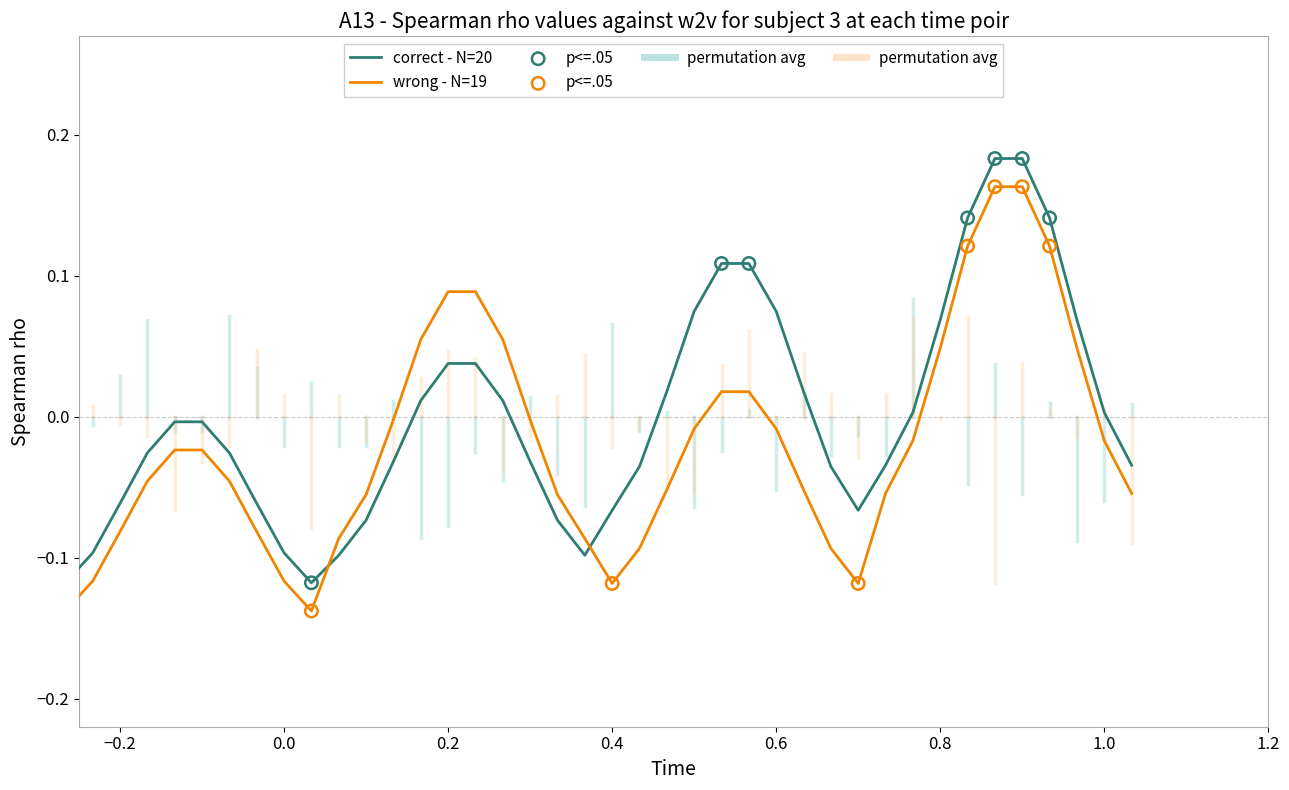

What is the difference between the maximum and minimum values in the correct - N=20 series?

0.3